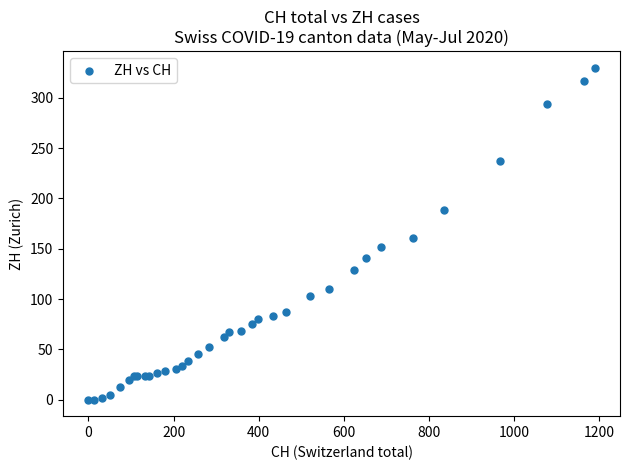

What Y value in the scatter plot is closest to 165?

161